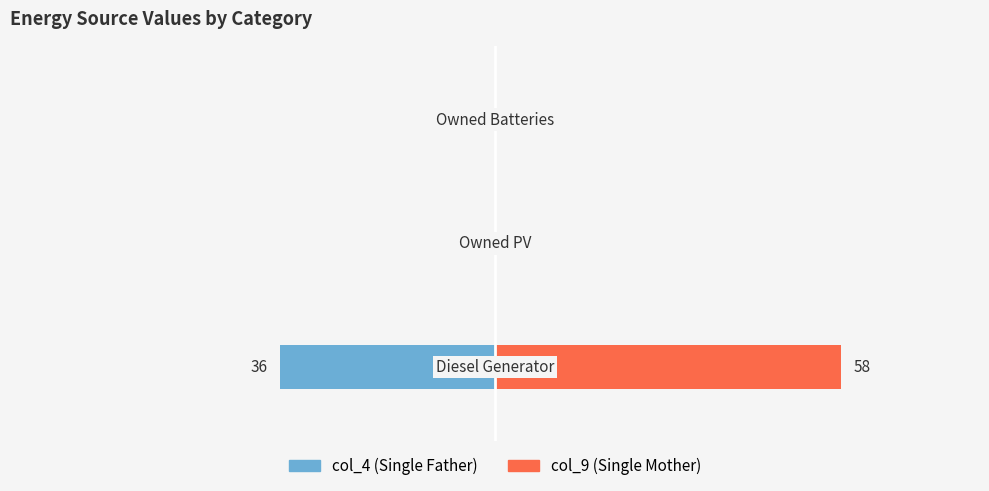

Rank the series by their average value, from highest to lowest.

col_9, col_4